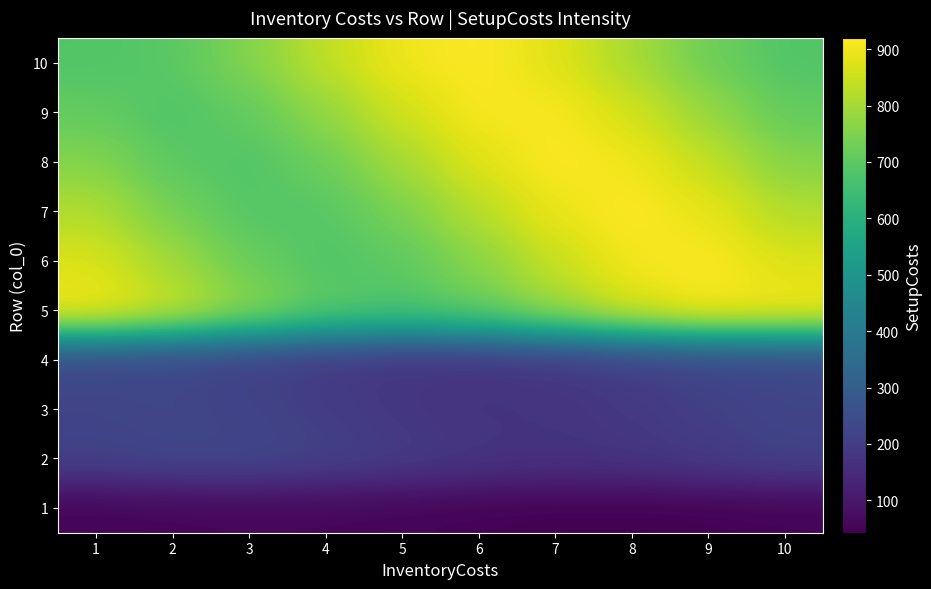

At how many categories does at least one series exceed 421?

10